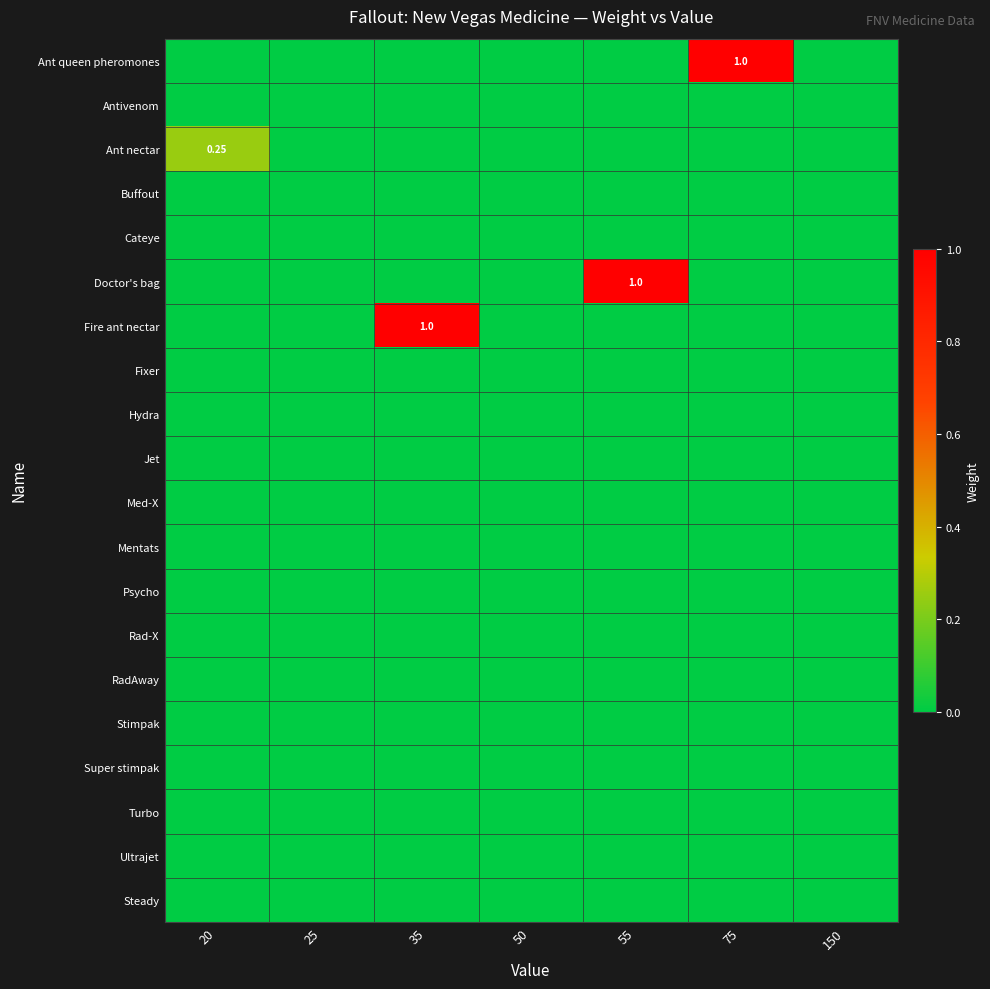

Rank the series at 50 from lowest to highest value.

Ant queen pheromones, Antivenom, Ant nectar, Buffout, Cateye, Doctor's bag, Fire ant nectar, Fixer, Hydra, Jet, Med-X, Mentats, Psycho, Rad-X, RadAway, Stimpak, Super stimpak, Turbo, Ultrajet, Steady